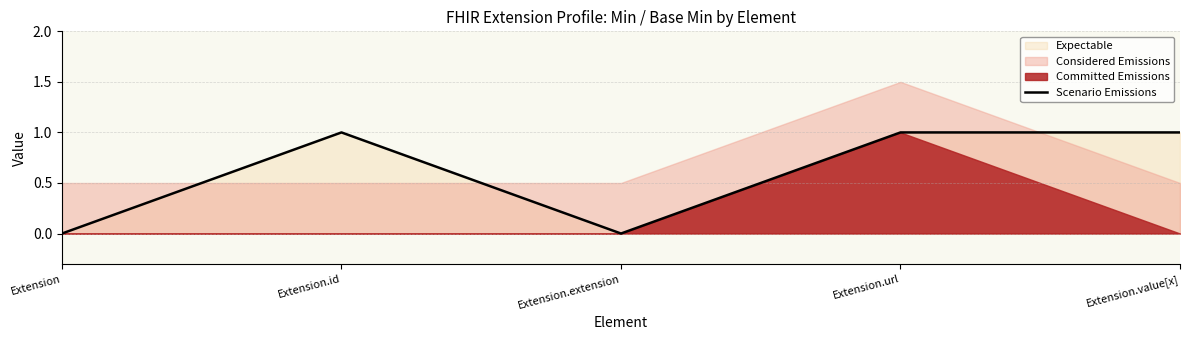

The chart shows a value of 0 at Extension. True or false?

True